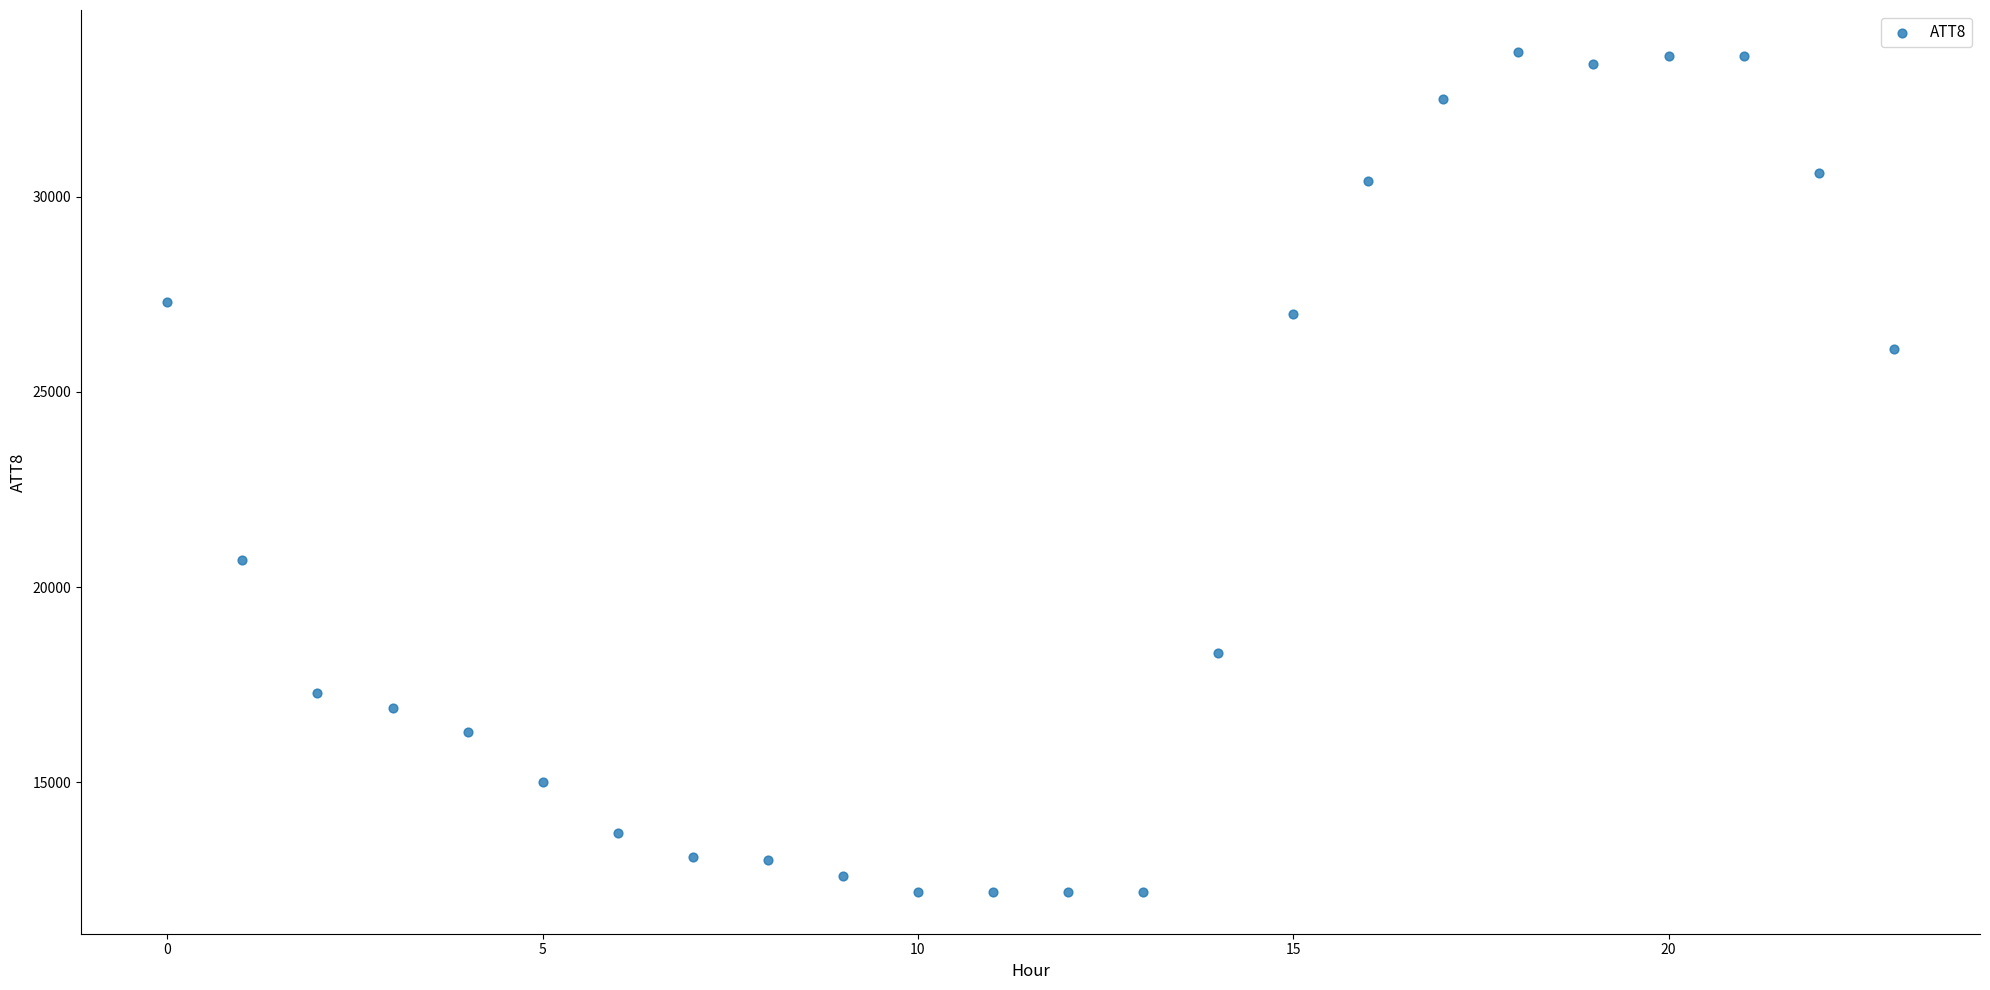

What Y value in the scatter plot is closest to 22950?

20700